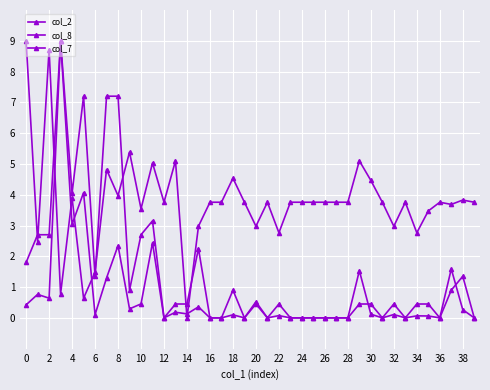

Where do col_7 and col_8 first cross each other?

0 and 2